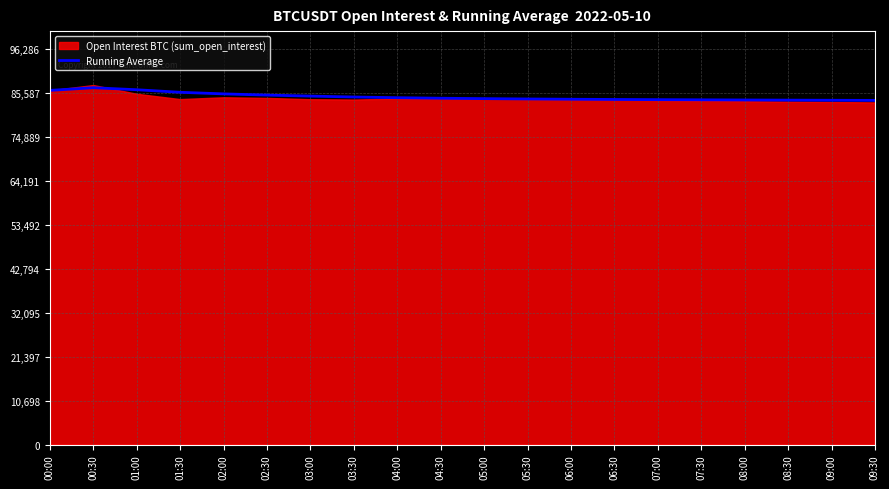

Which category has the highest value across all series?

00:30